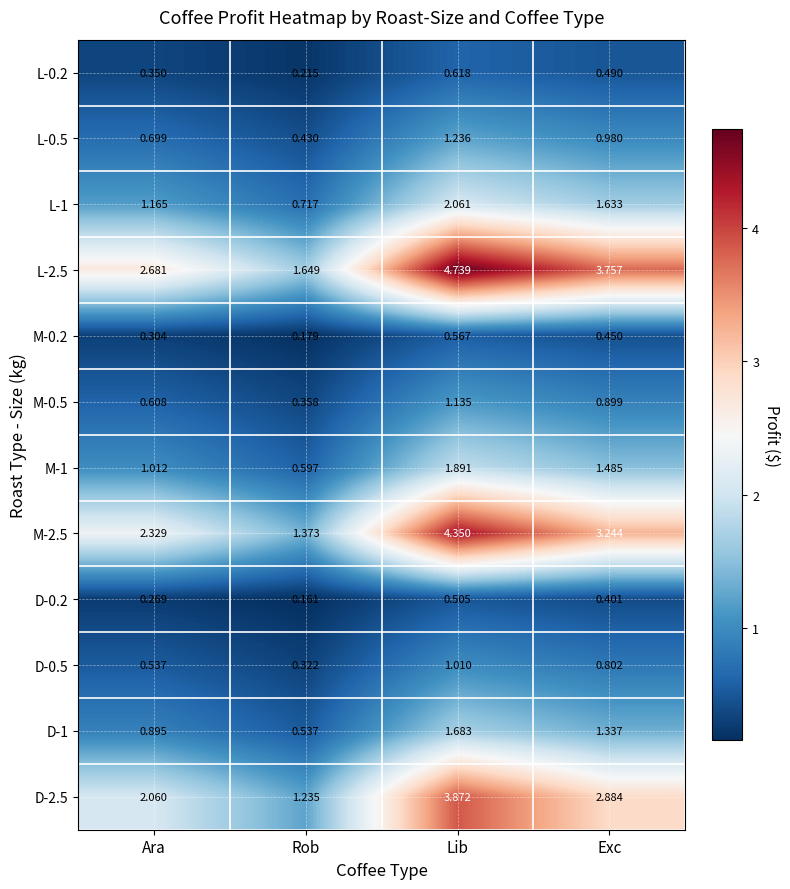

Which category has the lowest value across all series?

Rob